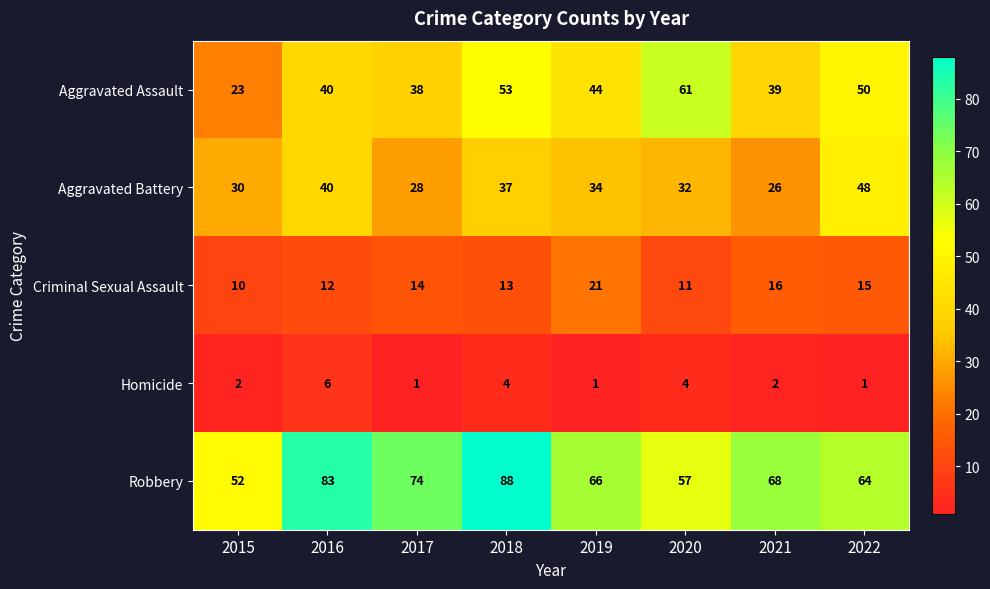

Where does the Aggravated Assault series first go above 44?

2018